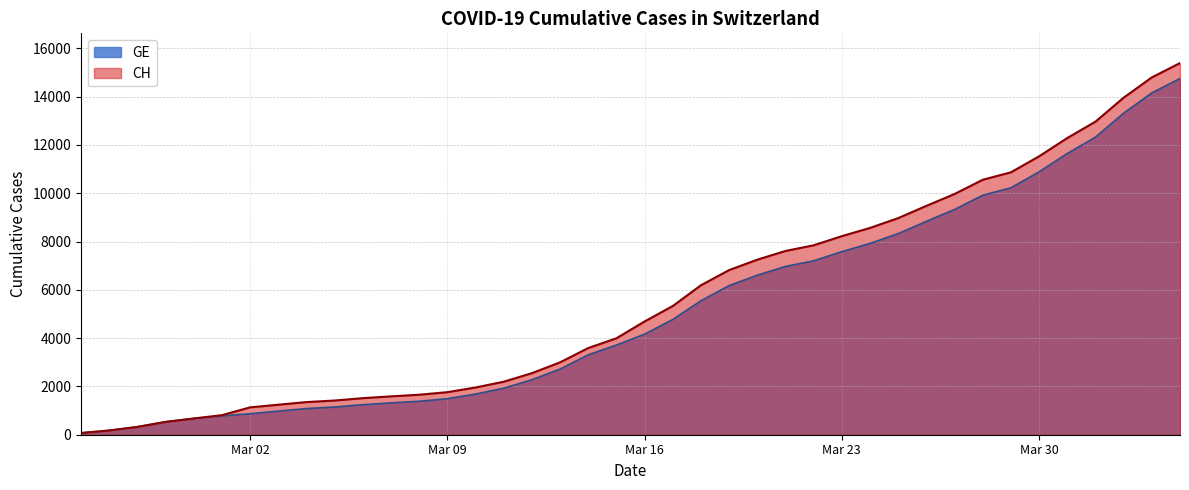

At which category does the chart reach its peak across all series?

2020-04-04